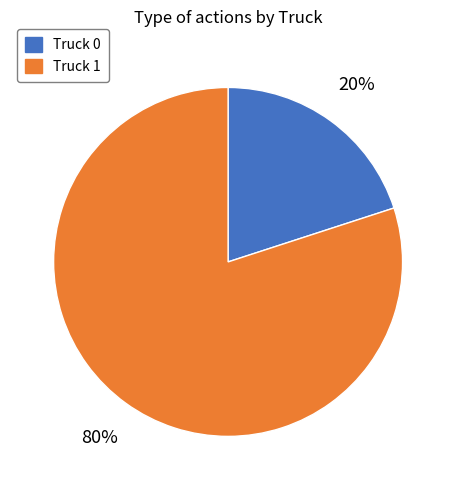

What is the smallest slice in the pie chart?

Truck 0